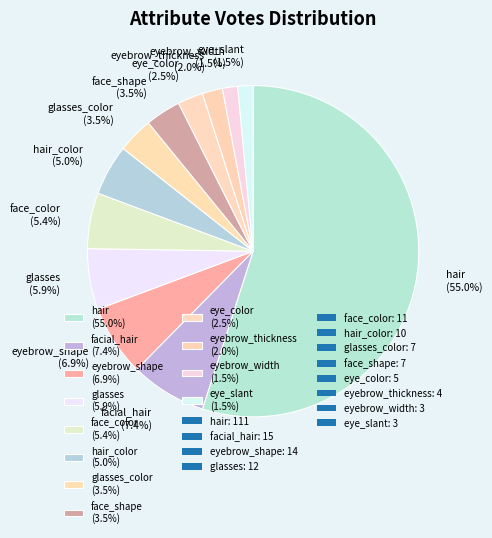

Which slice is the largest?

hair (55.0%)